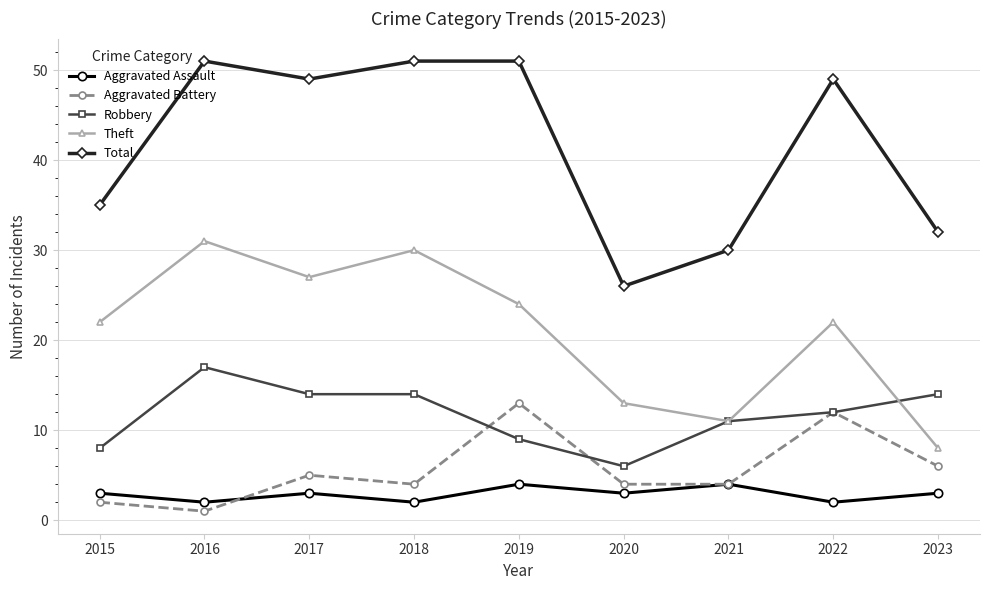

Does the chart have visible grid lines?

Yes